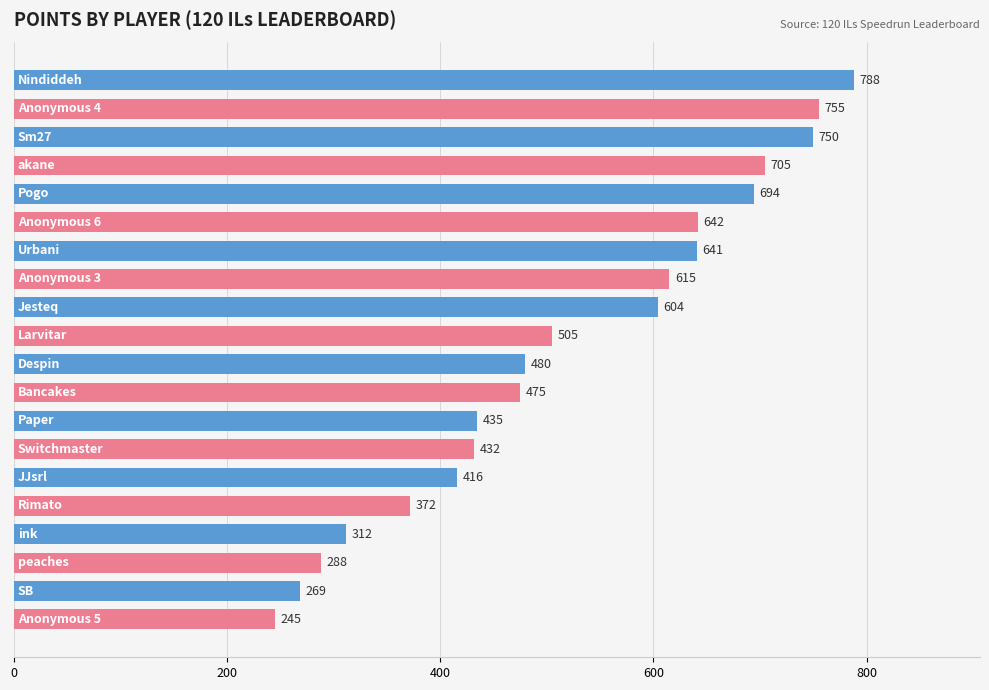

What is the sum of all values?

10423